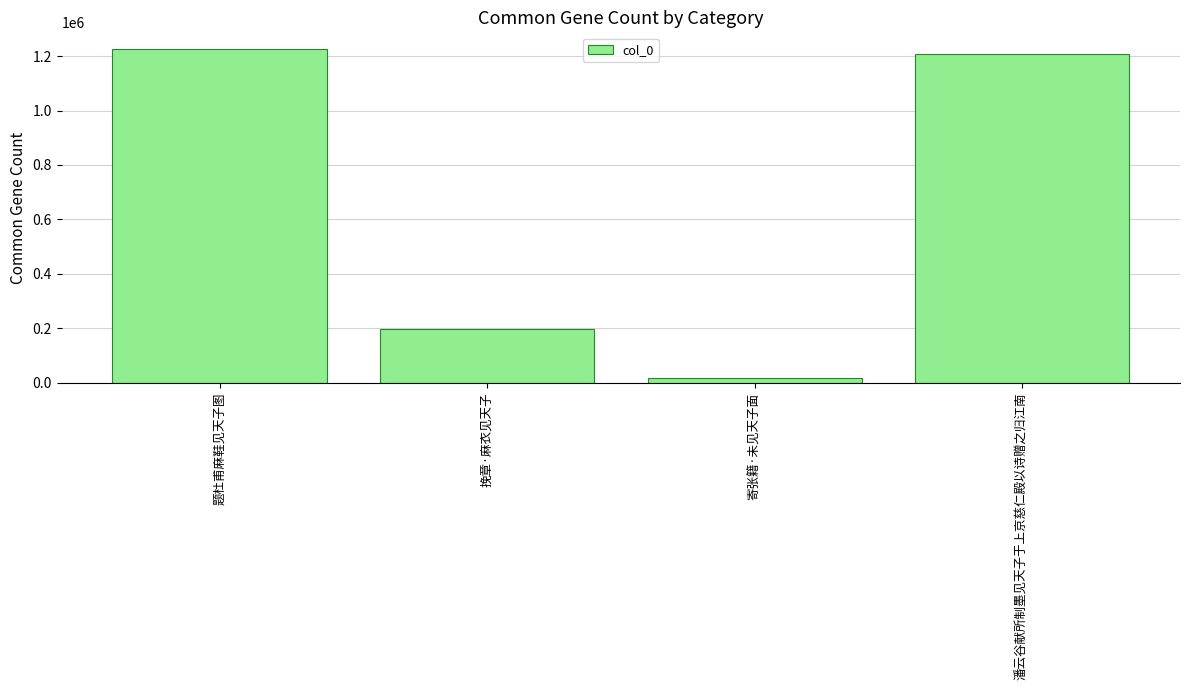

What is the label of the 4th bar from the right?

题杜甫麻鞋见天子图